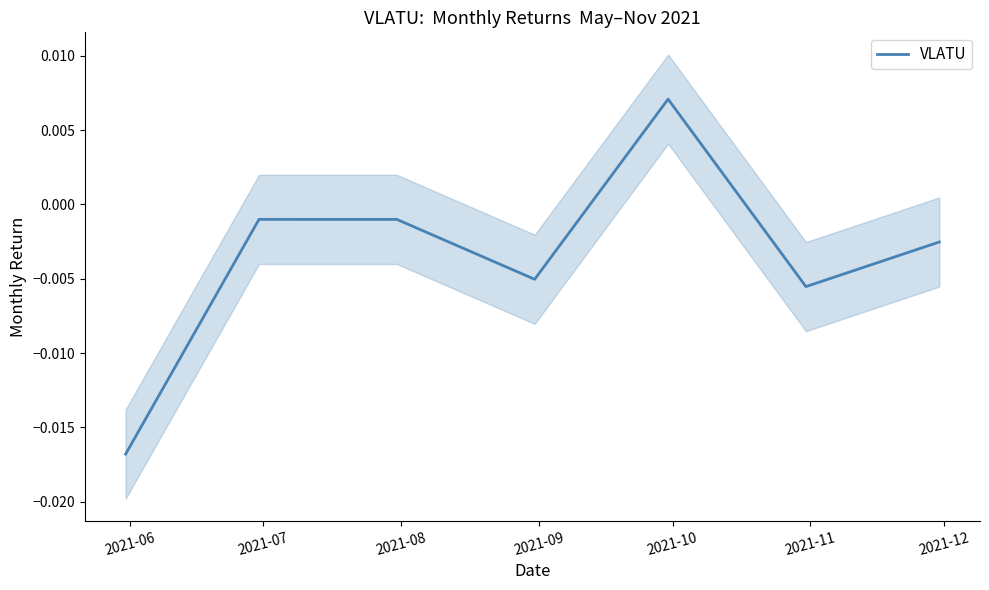

Is it true that the value at 2021-08 is -0.0?

True